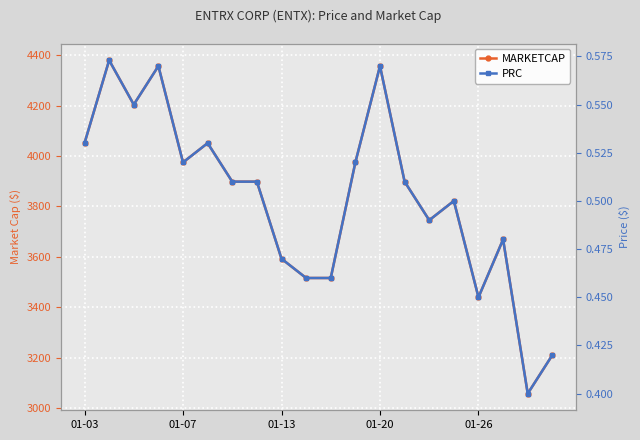

Between 10 and 19, which series saw the biggest shift?

MARKETCAP